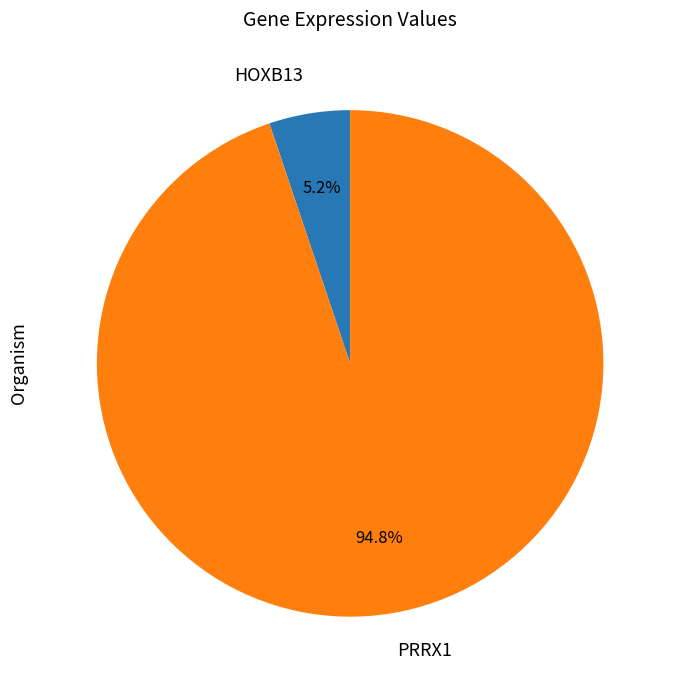

How much of the chart is everything except HOXB13?

94.8%